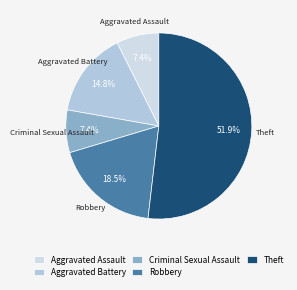

To the nearest percent, what portion does Theft represent?

52%